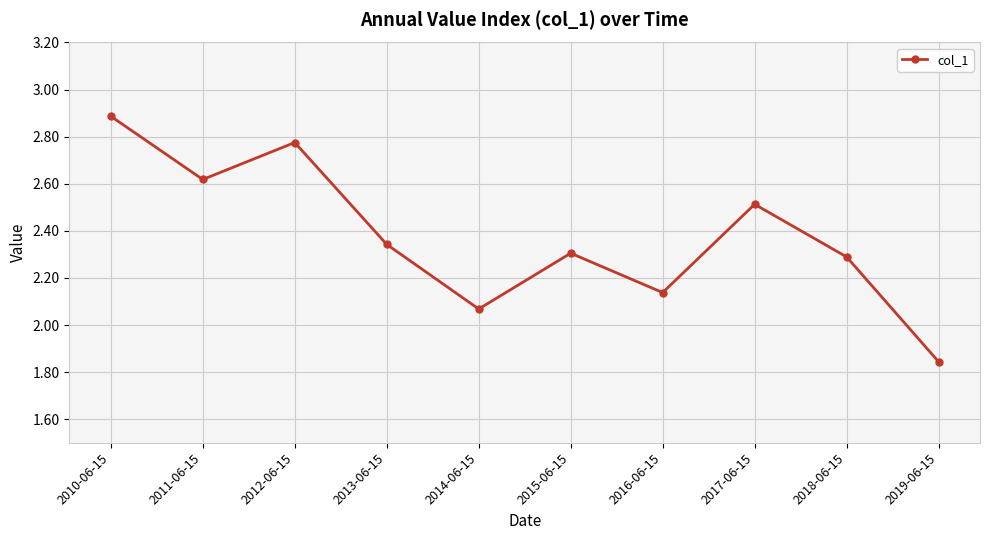

What is the label of the 2nd point from the left?

2011-06-15